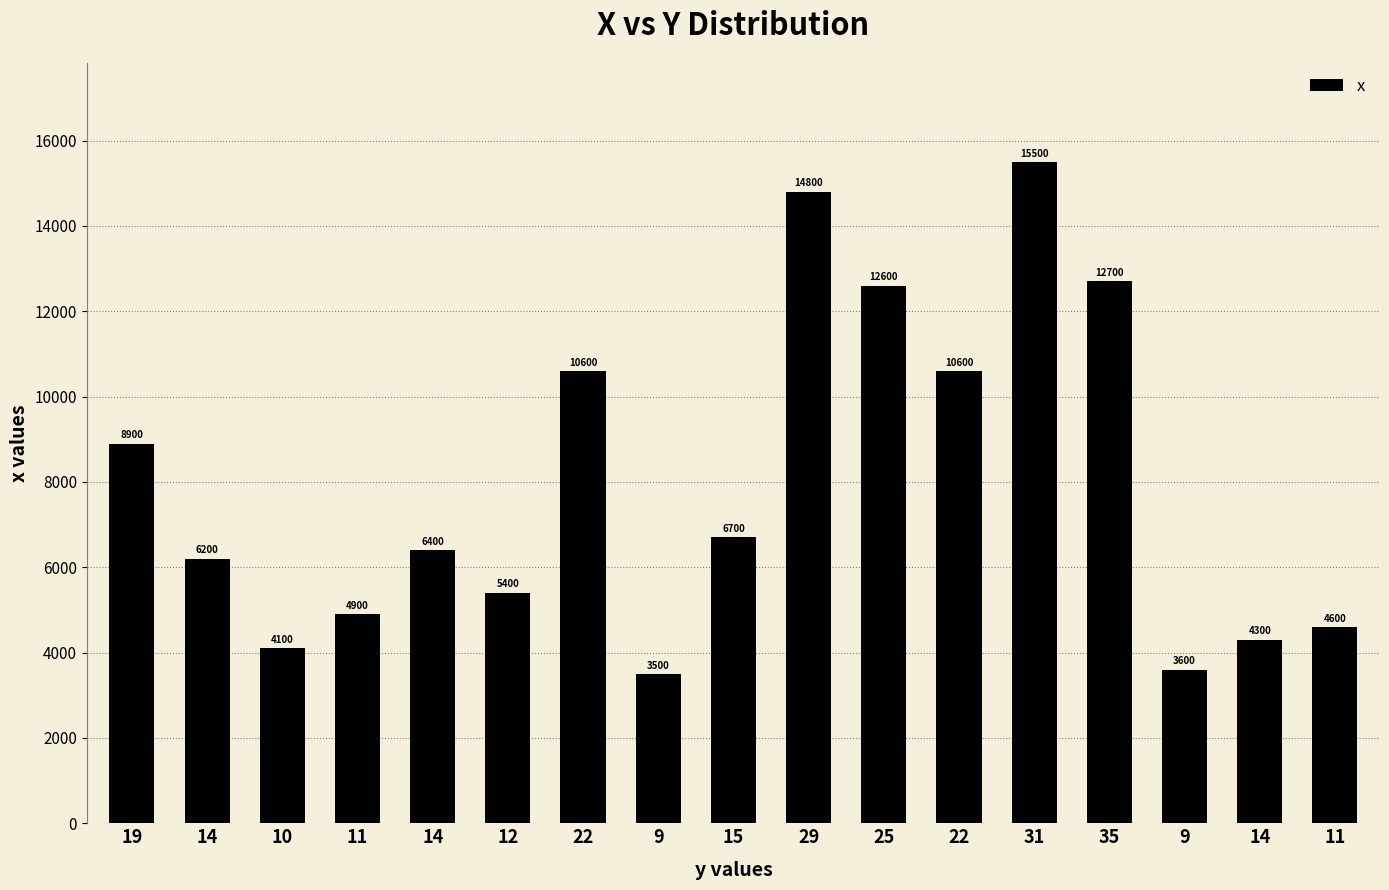

How many data points does each series have?

17